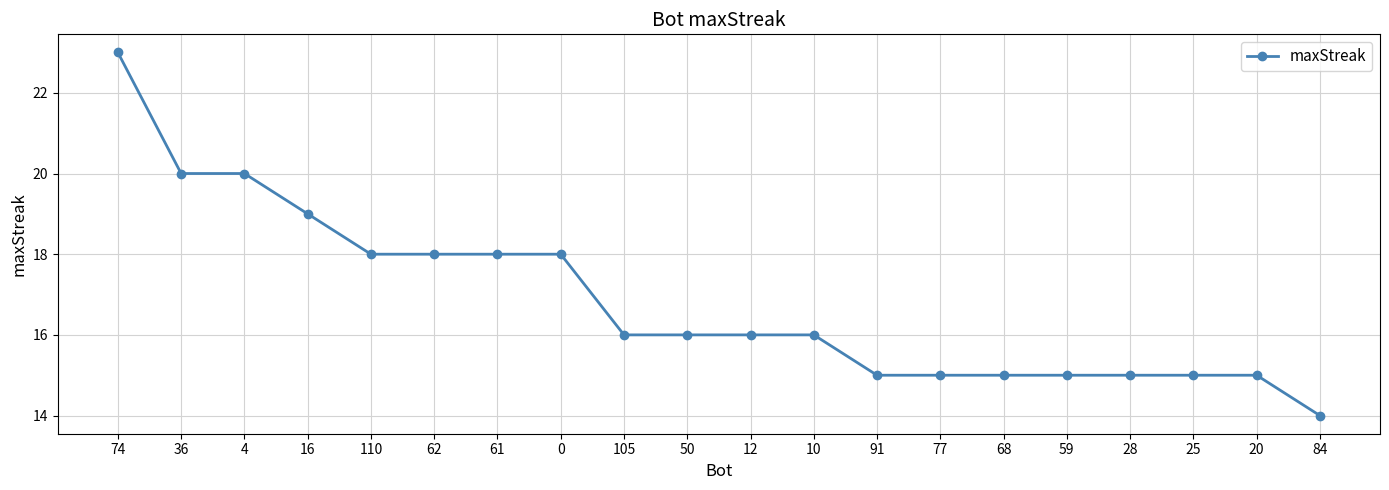

The chart shows a value of 16 at 50. True or false?

True